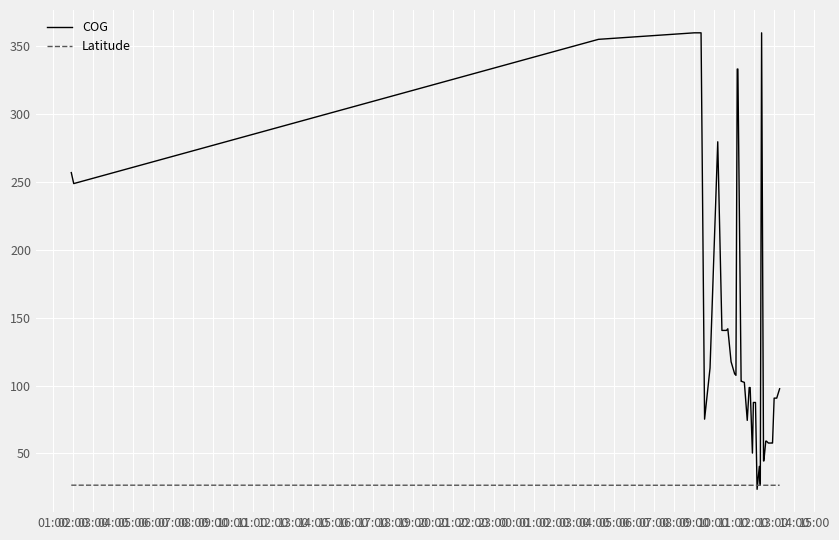

What is the maximum value for Latitude?

26.6